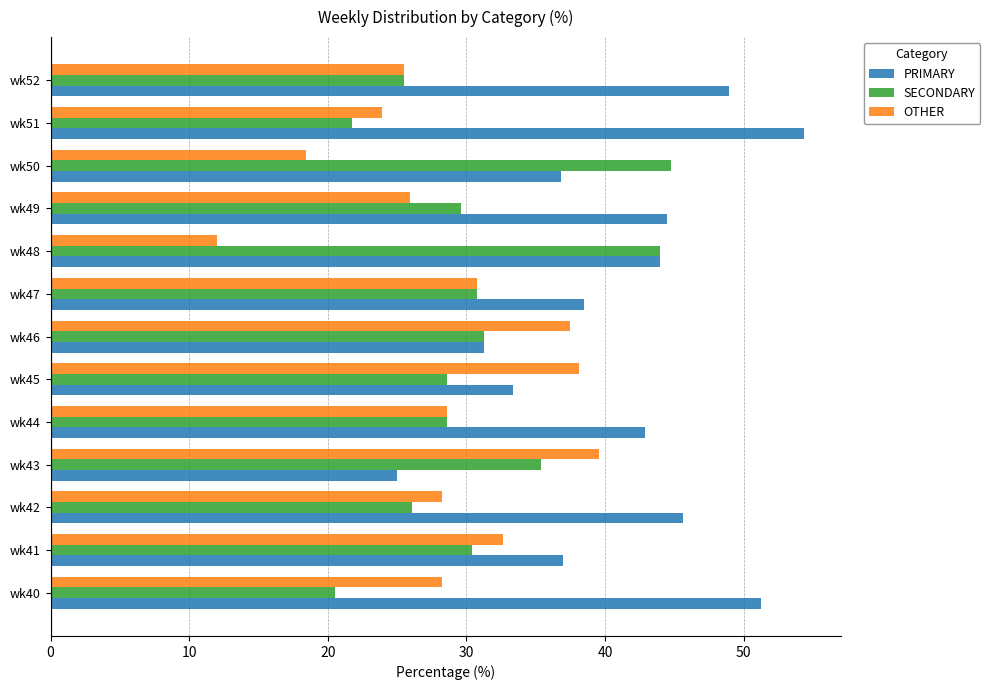

True or false: PRIMARY has a value of 33.6 at wk43.

False